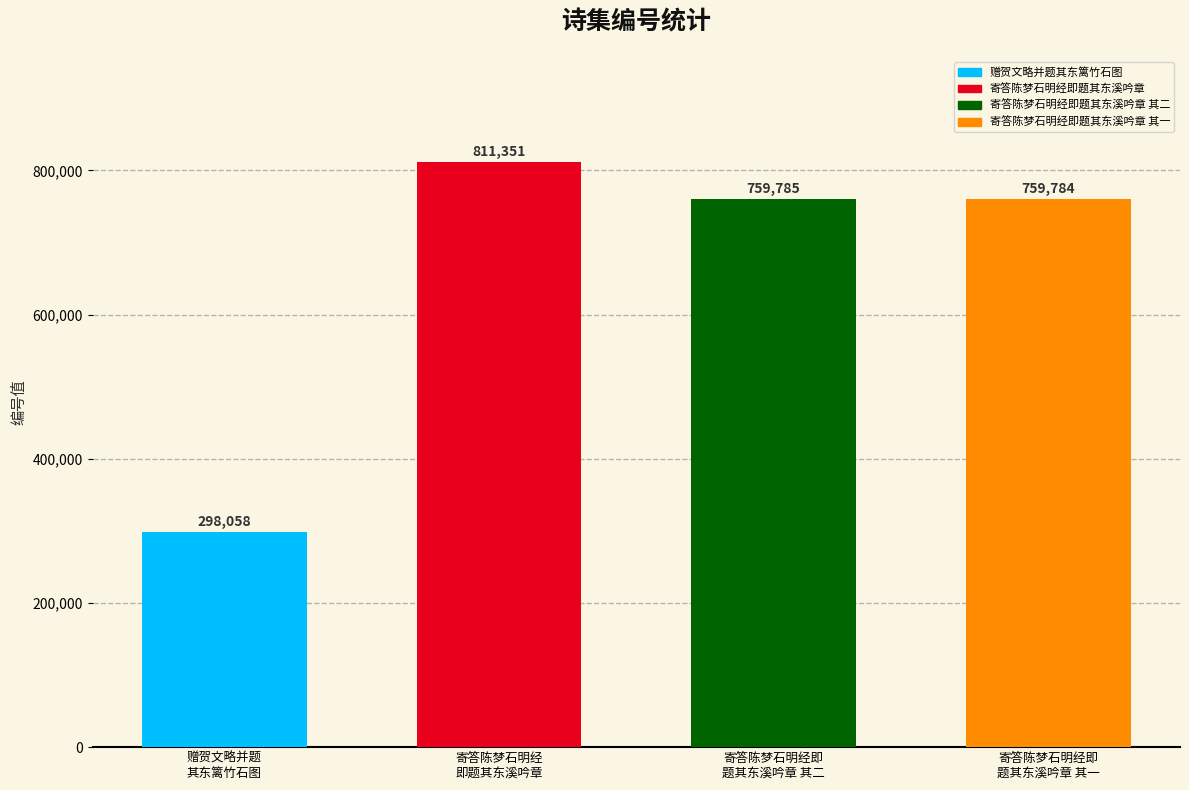

Reading left to right, what are all the values shown in this chart?

赠贺文略并题
其东篱竹石图=298058	寄答陈梦石明经
即题其东溪吟章=811351	寄答陈梦石明经即
题其东溪吟章 其二=759785	寄答陈梦石明经即
题其东溪吟章 其一=759784